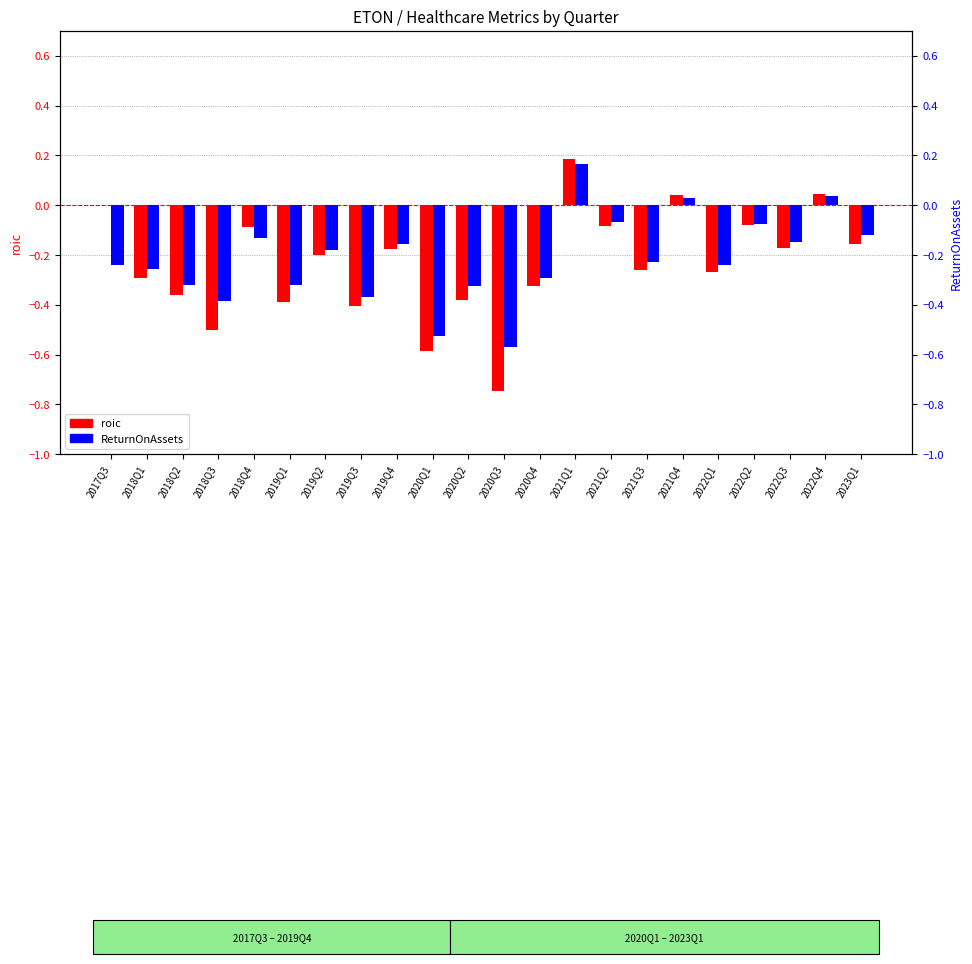

What is the greatest value displayed?

0.2